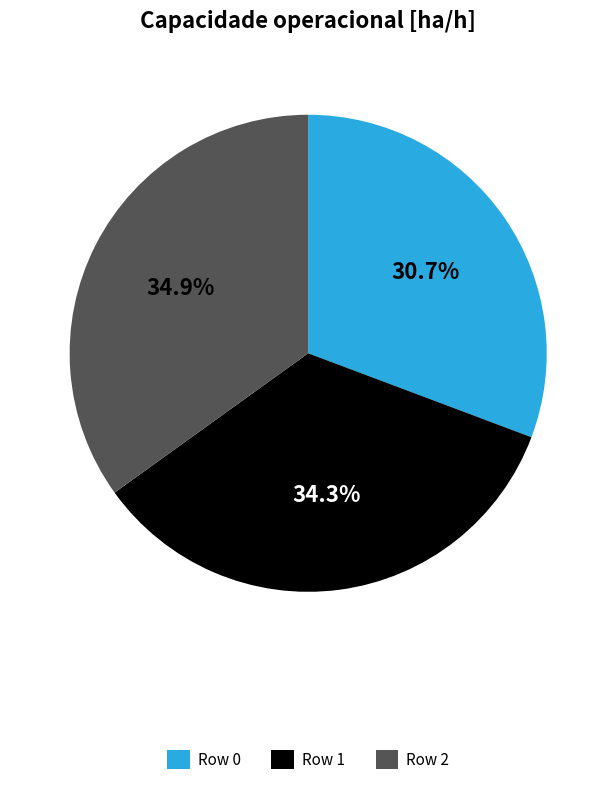

To the nearest percent, what is the difference between the largest and smallest slice percentages?

4%